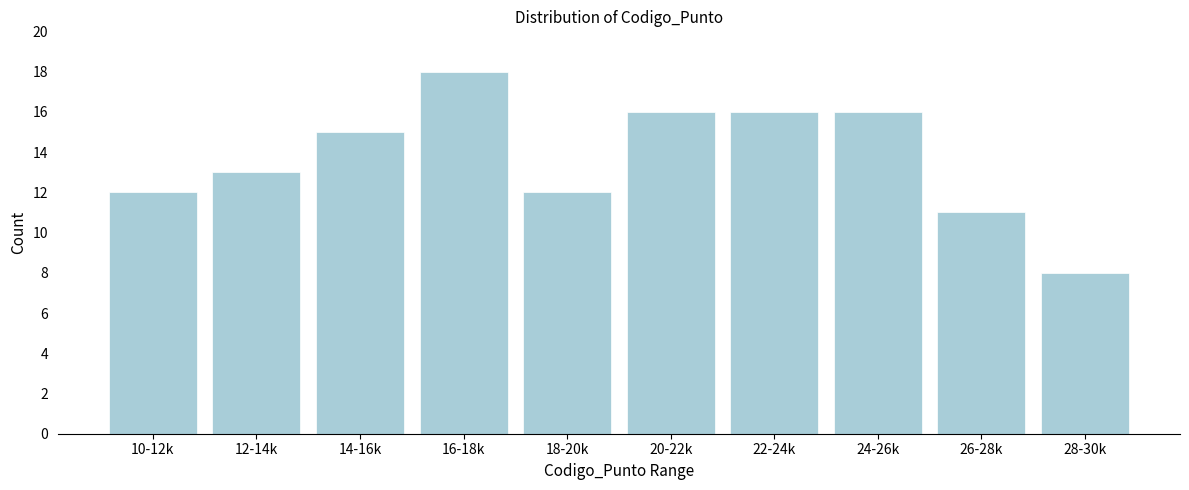

Reading right to left, transcribe all the data shown in this chart.

28-30k=8	26-28k=11	24-26k=16	22-24k=16	20-22k=16	18-20k=12	16-18k=18	14-16k=15	12-14k=13	10-12k=12